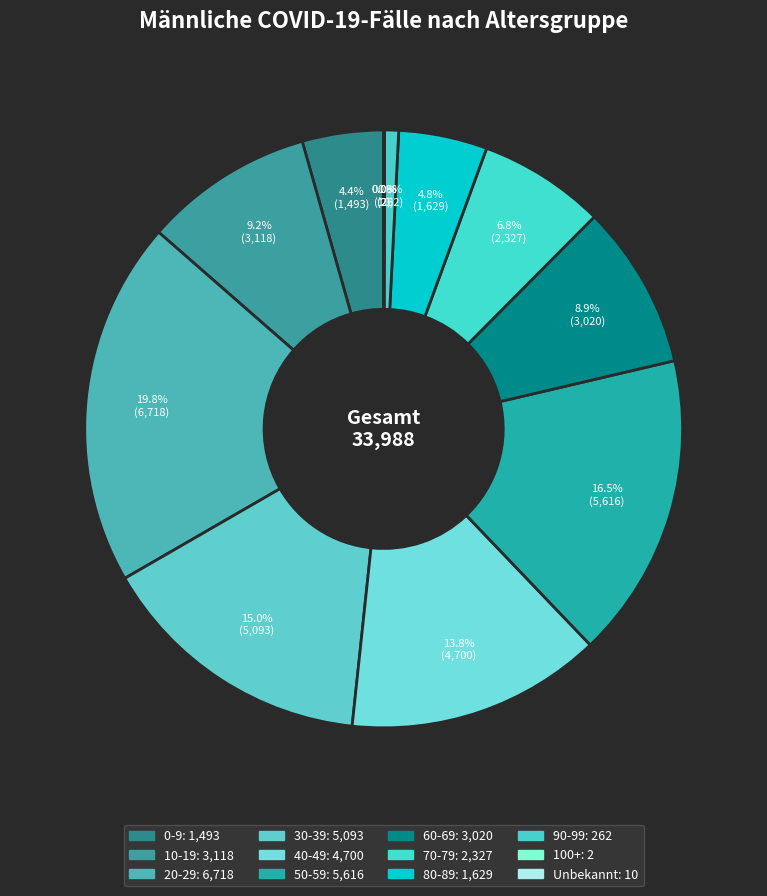

To the nearest percent, what portion does 50-59 represent?

17%